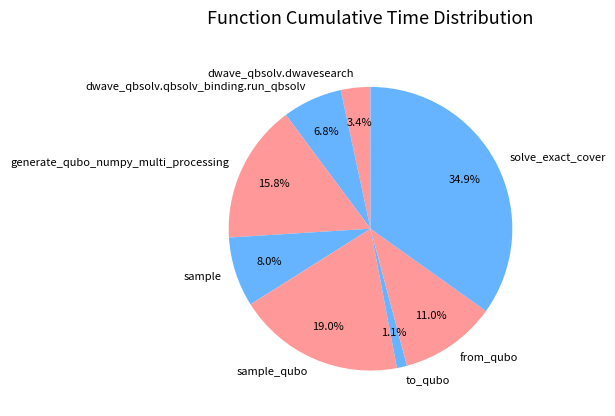

True or false: generate_qubo_numpy_multi_processing accounts for 26% of the total.

False